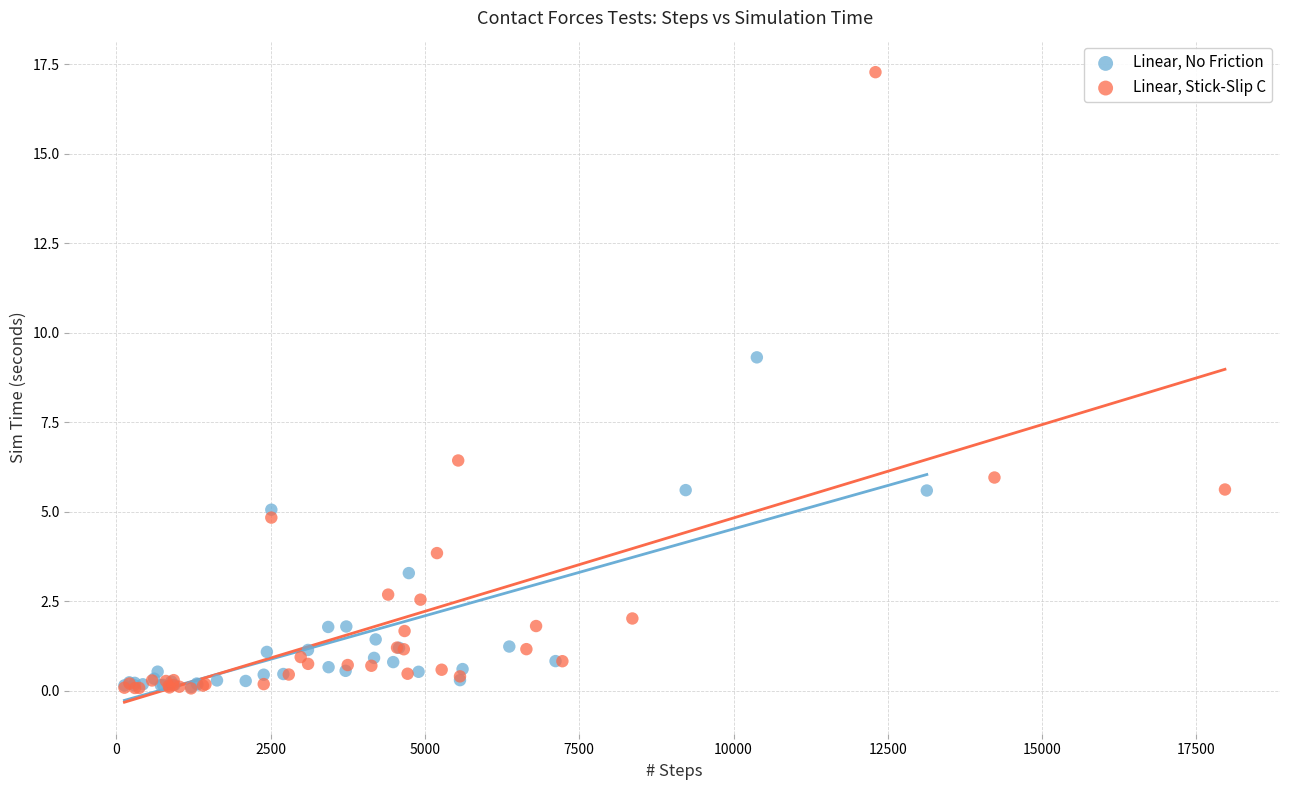

Which series has the widest spread of Y values?

Linear, Stick-Slip C